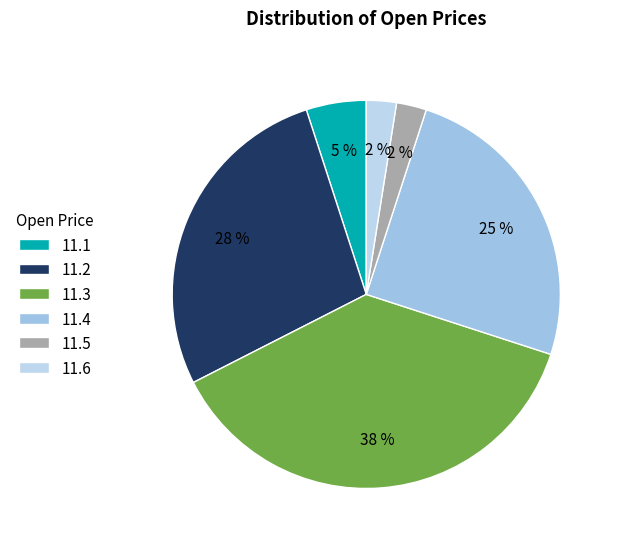

How many slices are in this pie chart?

6